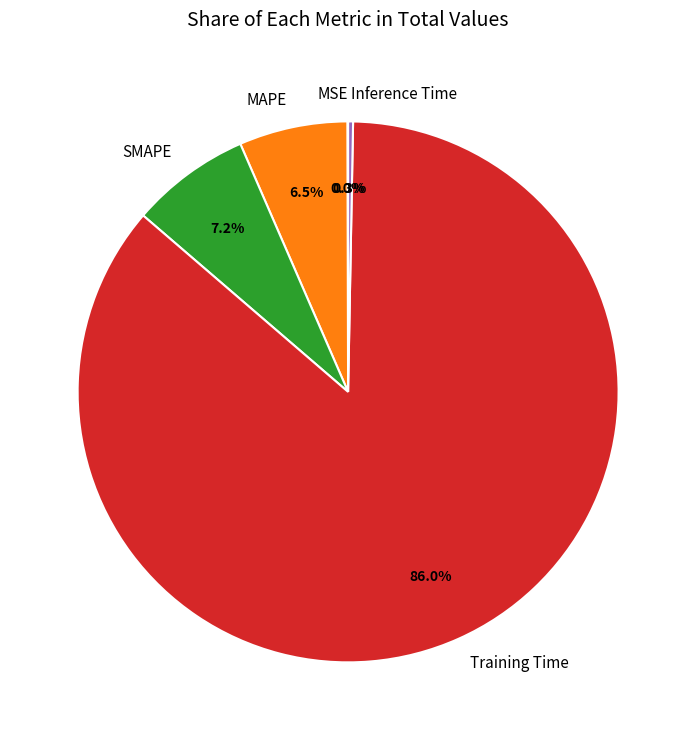

Which slice is the largest?

Training Time